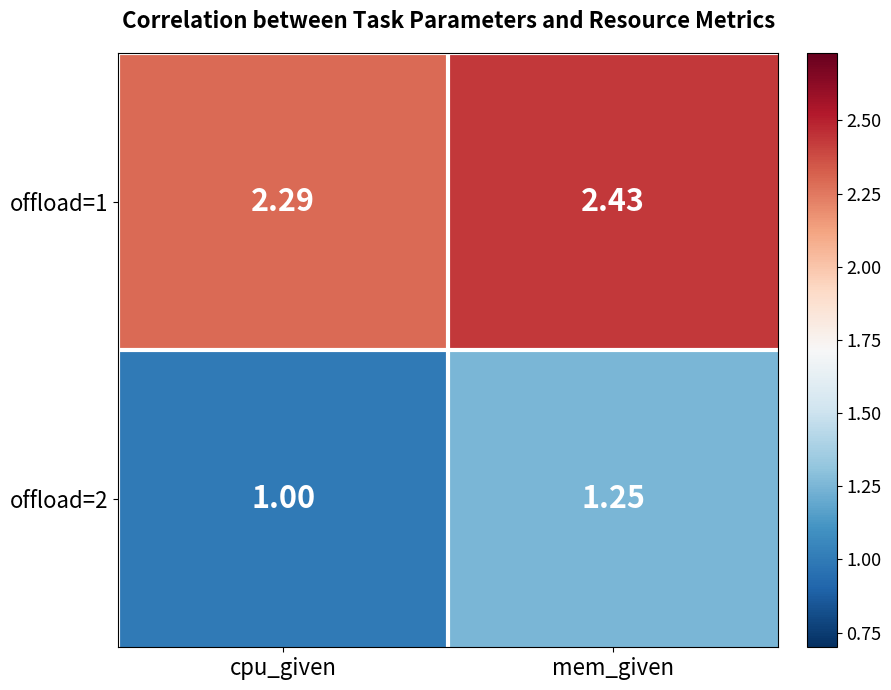

Which category has the highest value across all series?

mem_given